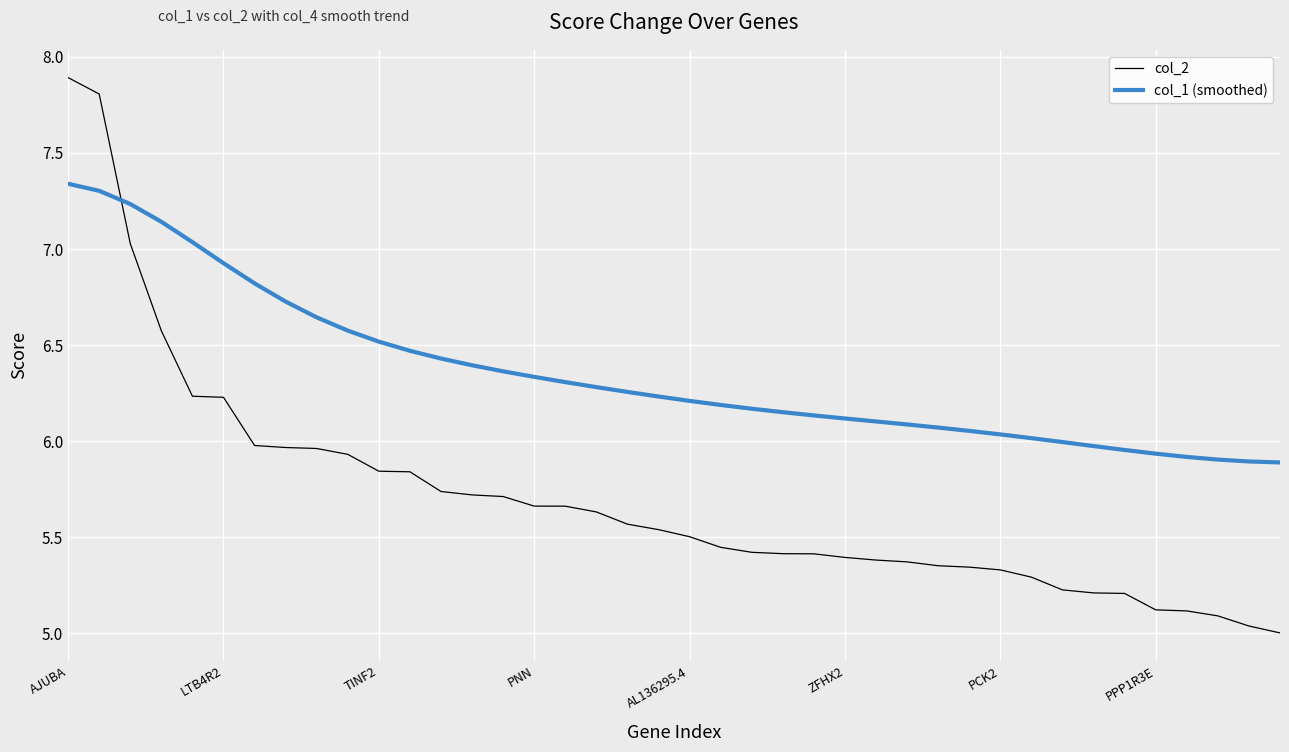

What is the maximum value shown in the chart?

7.9